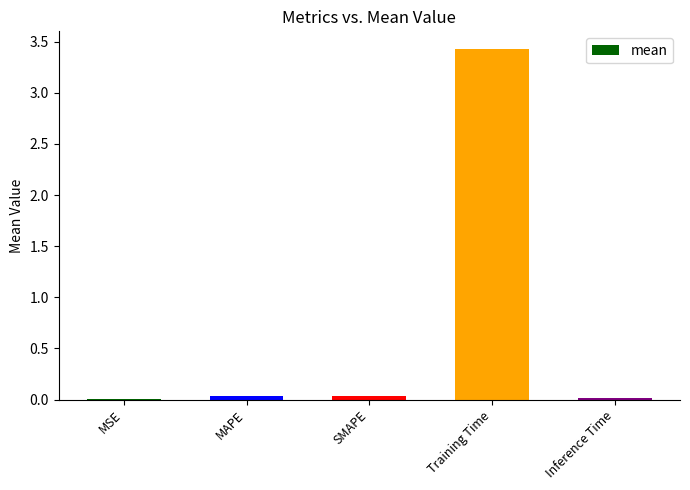

Which category has the highest value across all series?

Training Time